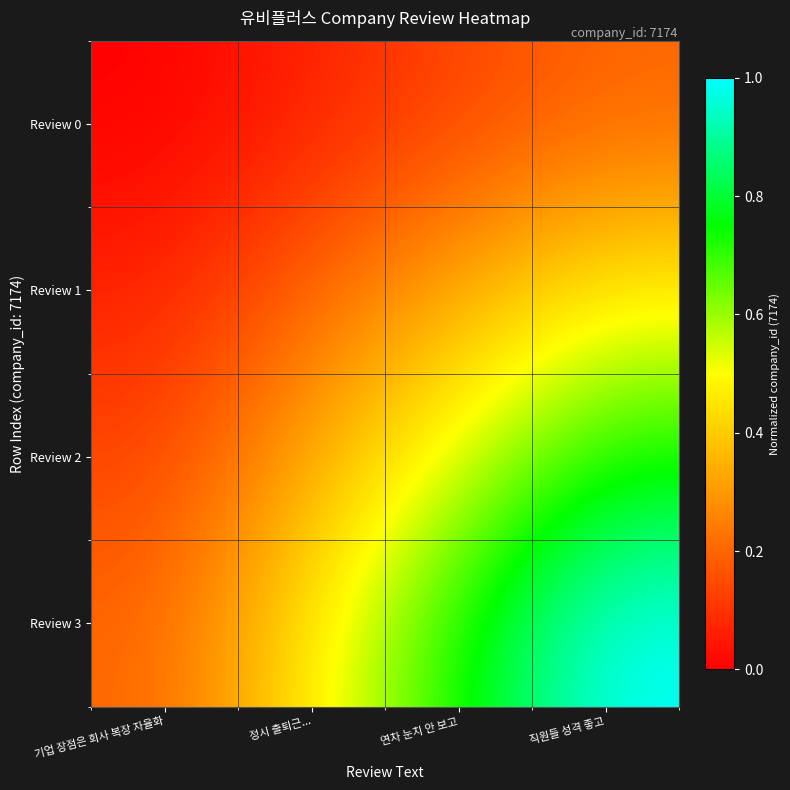

At which category is the sum across all series the highest?

직원들 성격 좋고